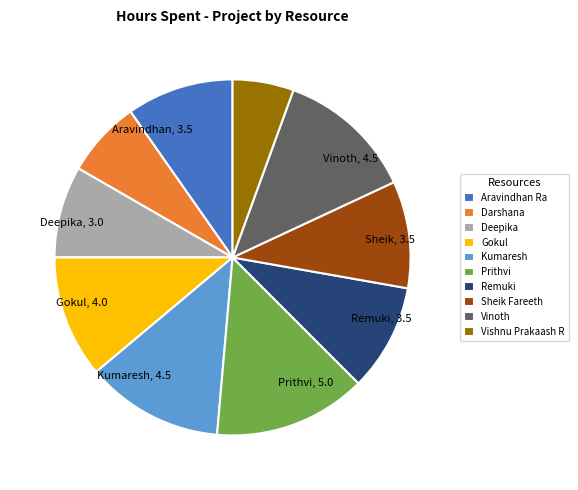

Approximately how many times larger is the value at Prithvi compared to Deepika?

1.7